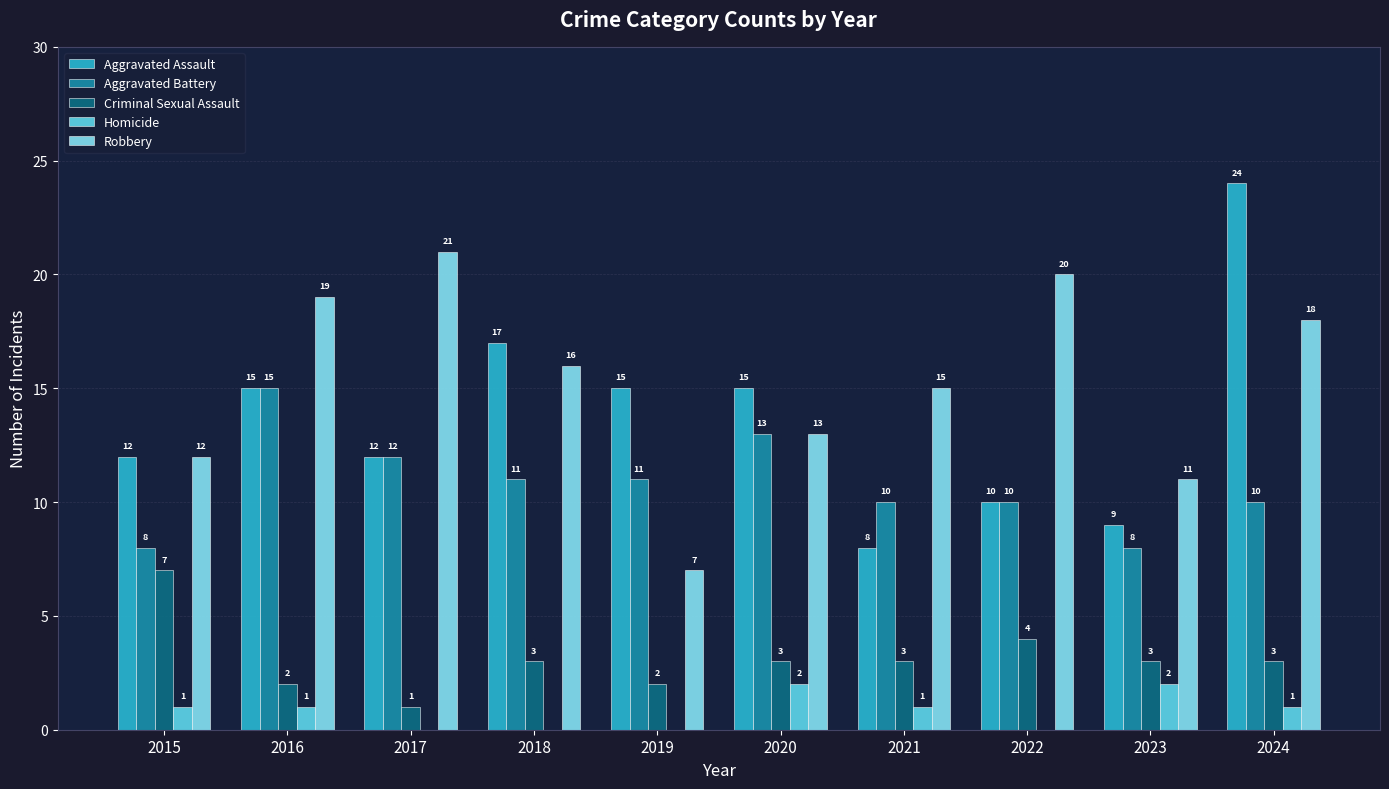

Which series has the largest total across all categories?

Robbery